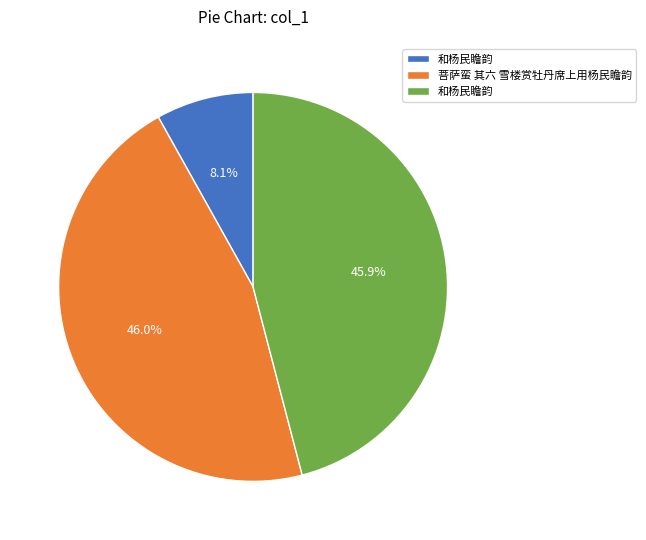

To the nearest percent, what is the difference between the largest and smallest slice percentages?

38%